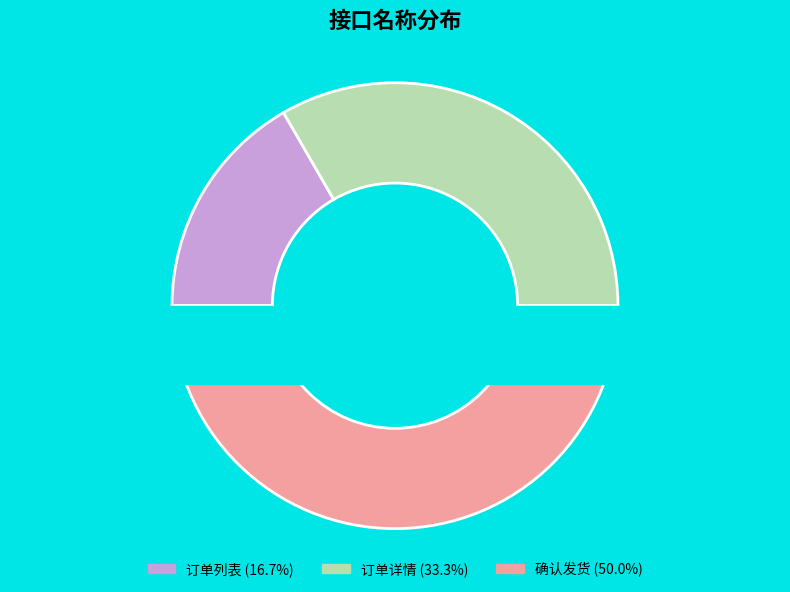

Does 确认发货 represent more than half of the total?

No